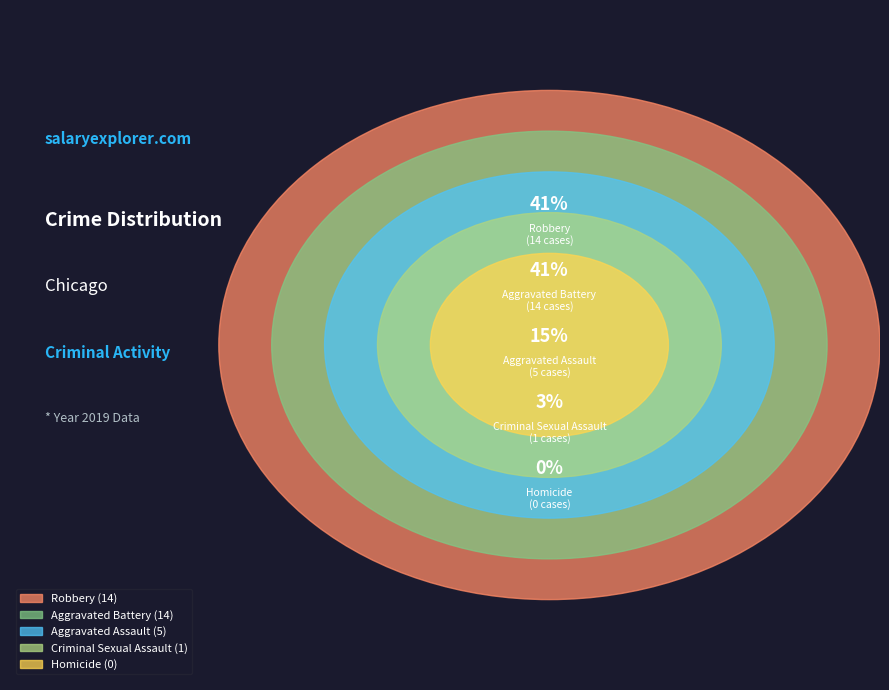

What portion of the pie excludes Aggravated Assault?

85.3%